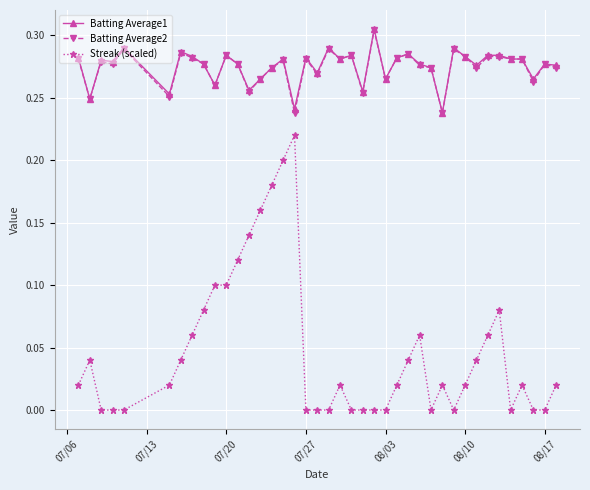

Which series has the widest spread of values?

Streak (scaled)